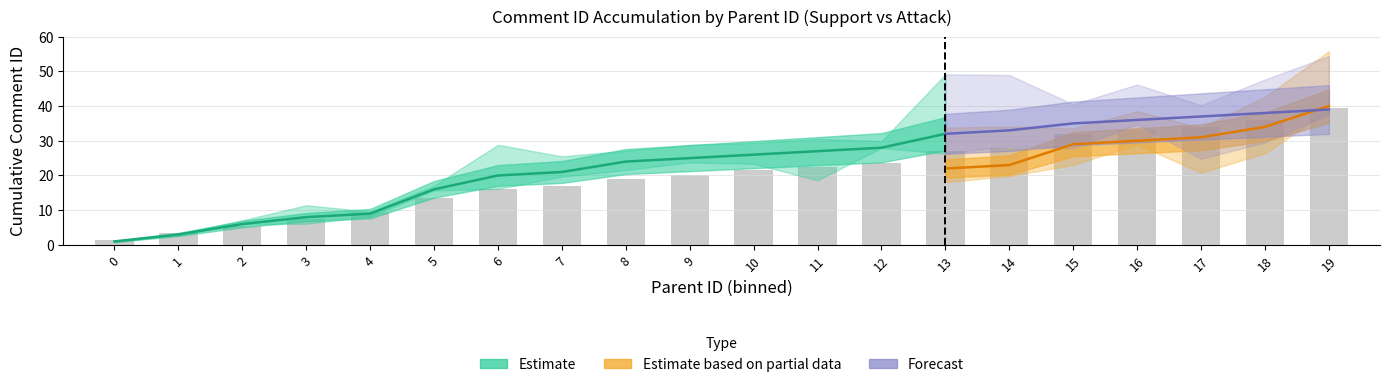

What is the sum of the values at 12 and 15?

55.5